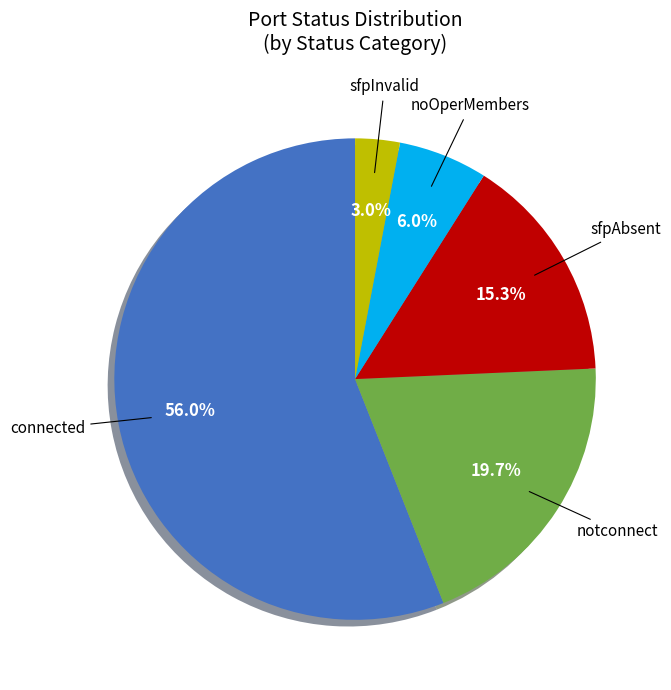

Is there any slice that represents more than half of the pie?

Yes